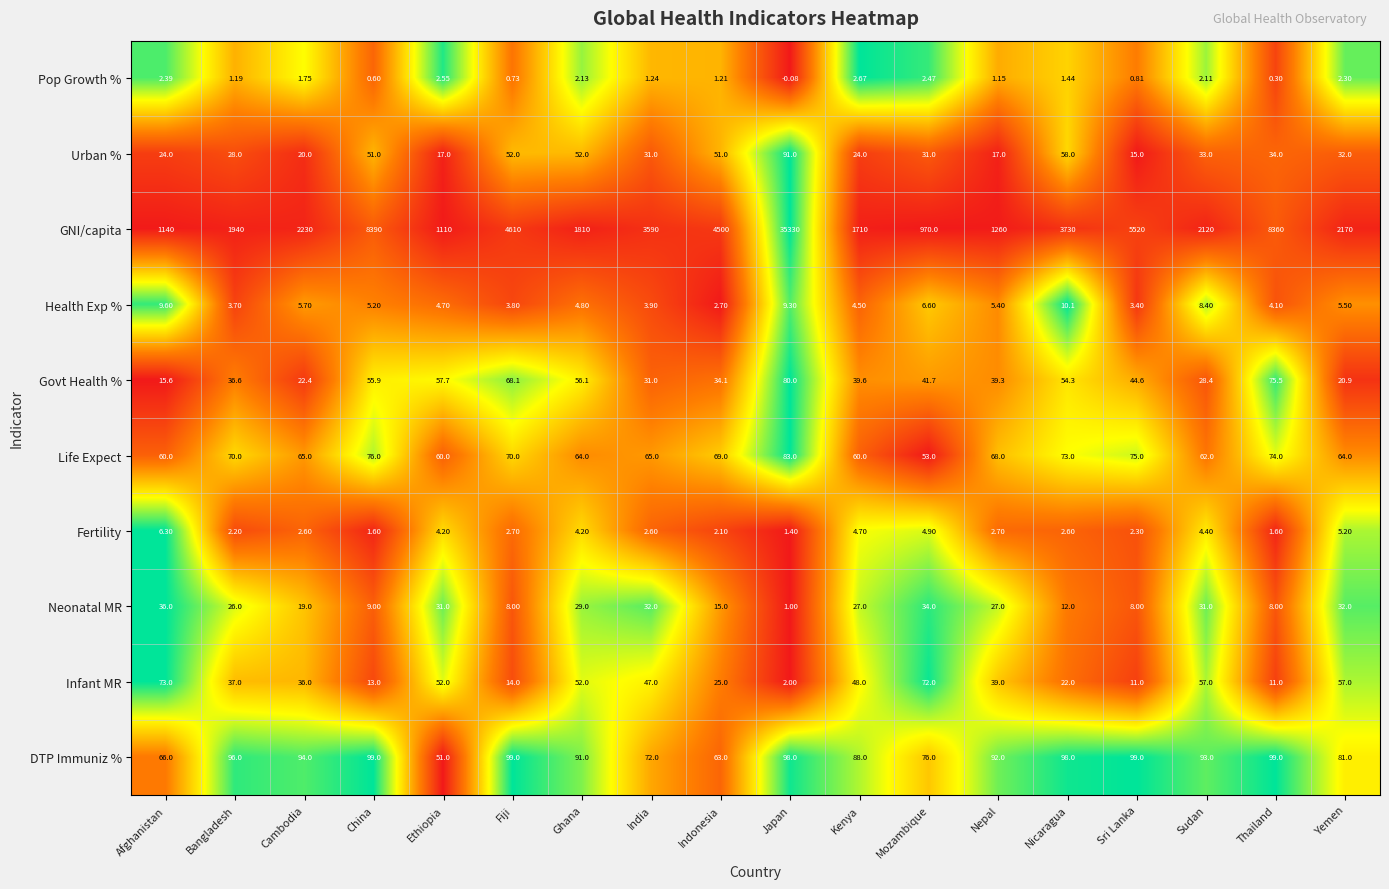

Between India and Indonesia, which series saw the biggest shift?

GNI/capita